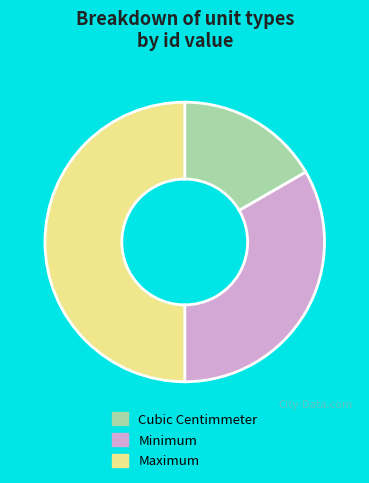

Which category has the biggest portion of the pie?

Maximum